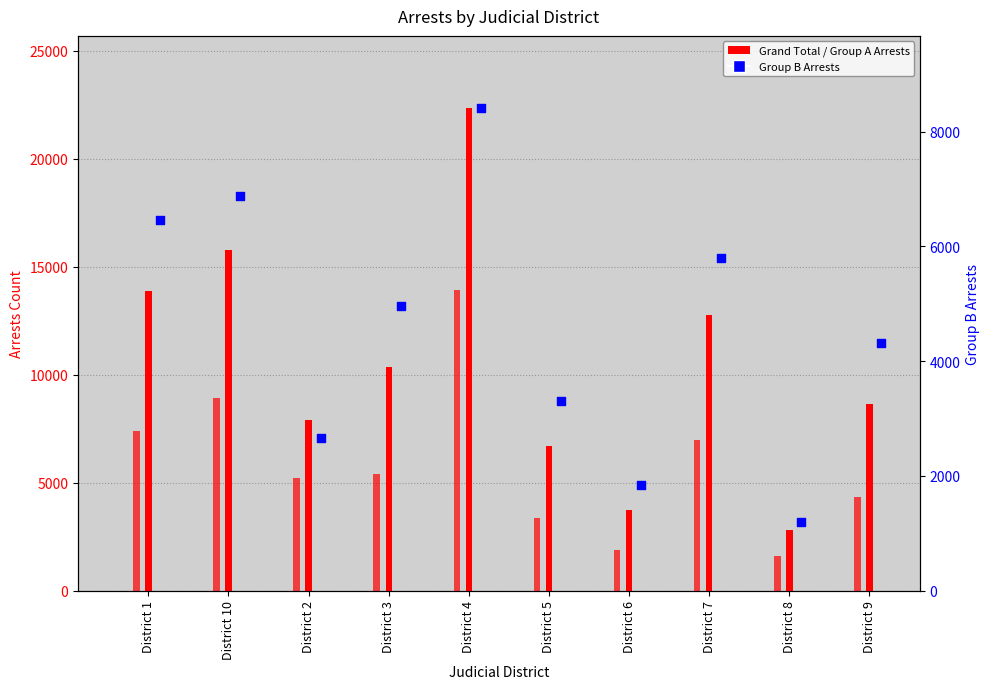

What is the total value across all series at District 8?

5638